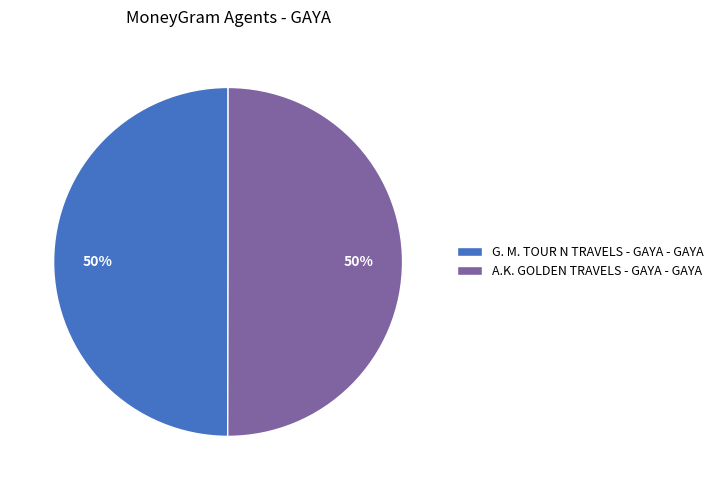

To the nearest percent, what portion does G. M. TOUR N TRAVELS - GAYA - GAYA represent?

50%